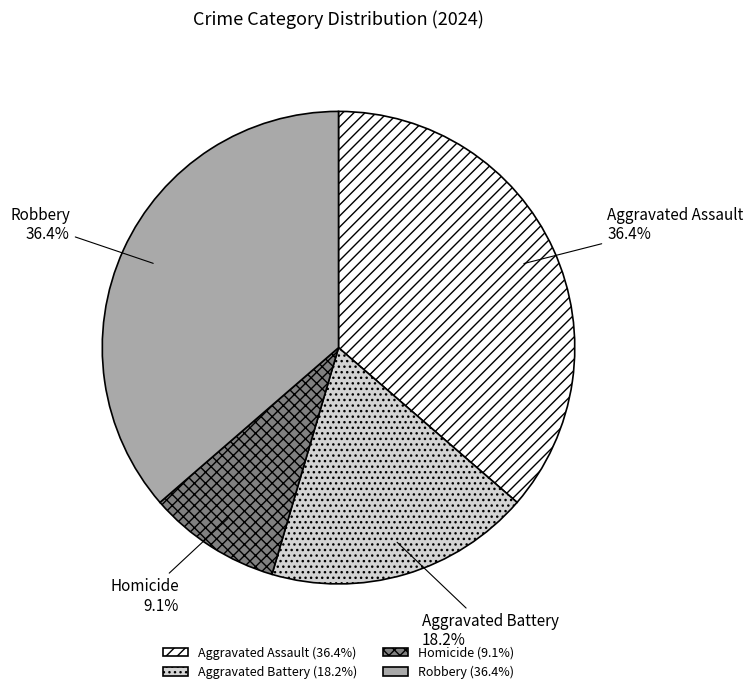

Which has a higher value, Aggravated Battery or Homicide?

Aggravated Battery